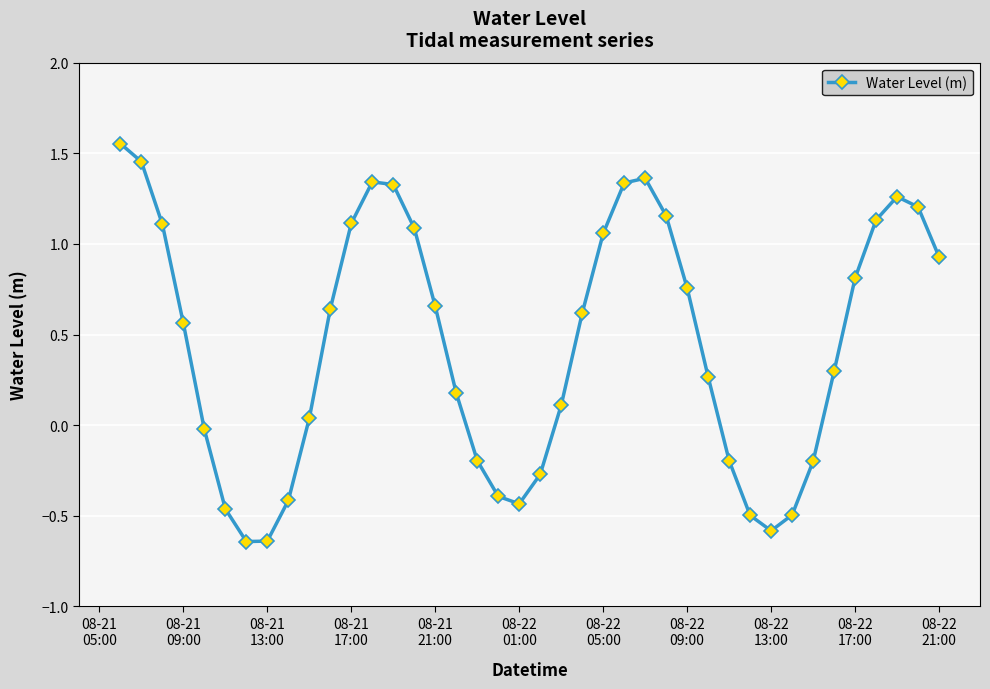

True or false: there are more than 1 points higher than both neighbors.

True